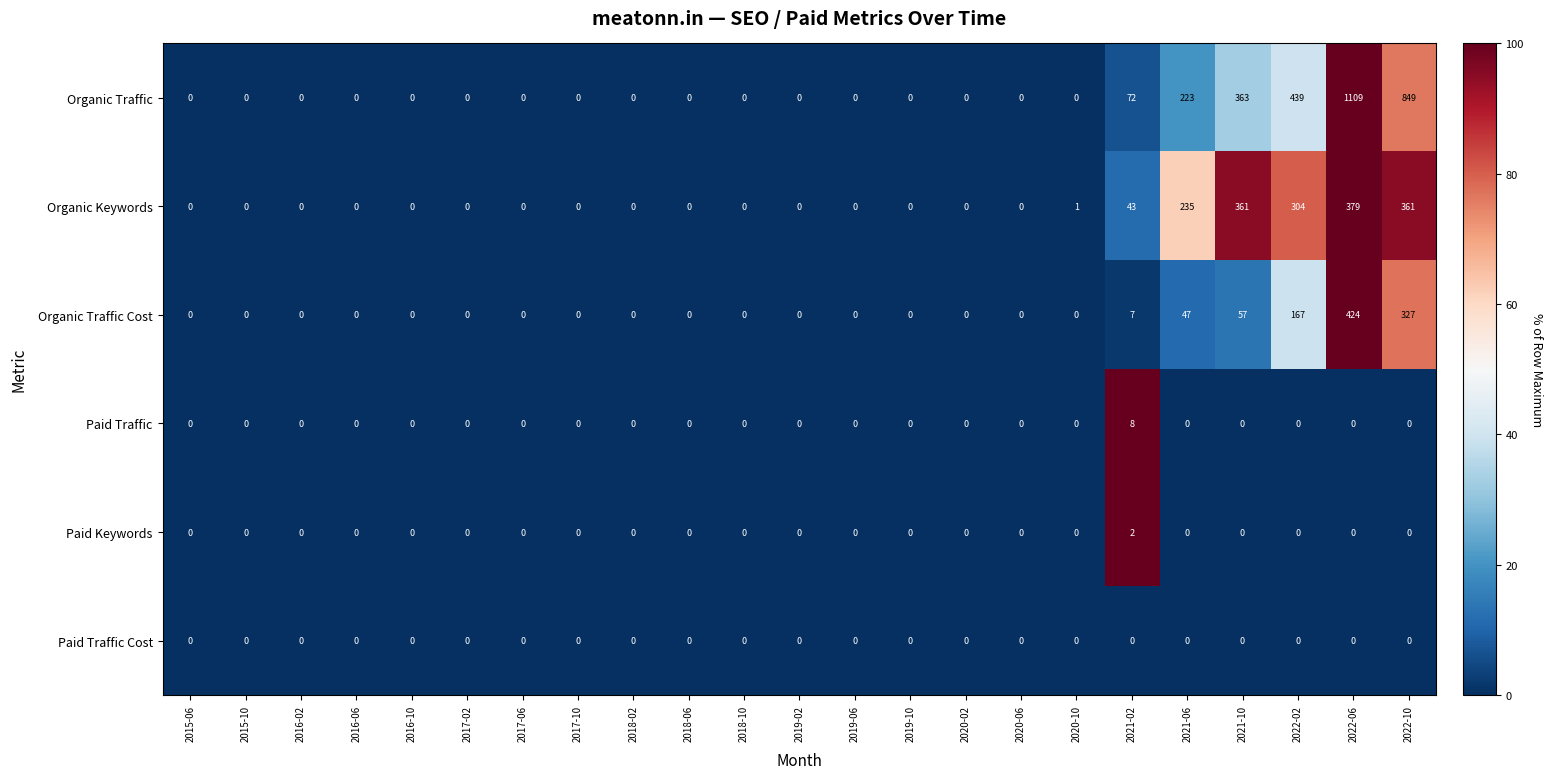

List the series in order of their peak value, highest first.

Organic Traffic, Organic Traffic Cost, Organic Keywords, Paid Traffic, Paid Keywords, Paid Traffic Cost